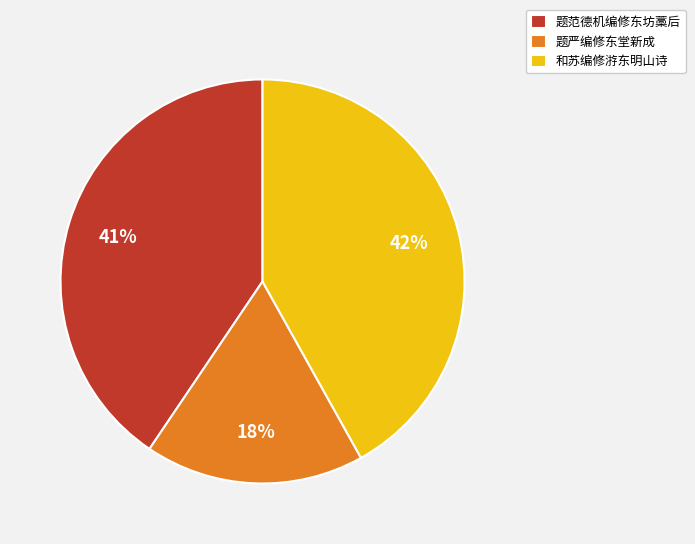

Is there a majority slice in this chart?

No